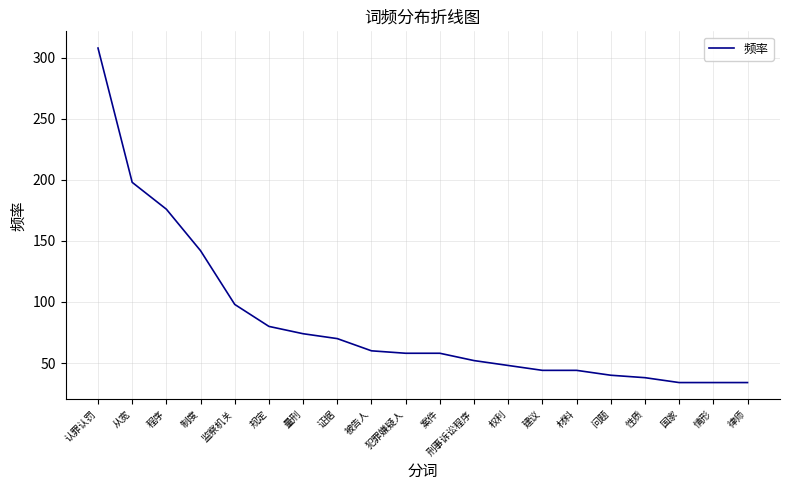

True or false: the data shows 80 at 规定.

True